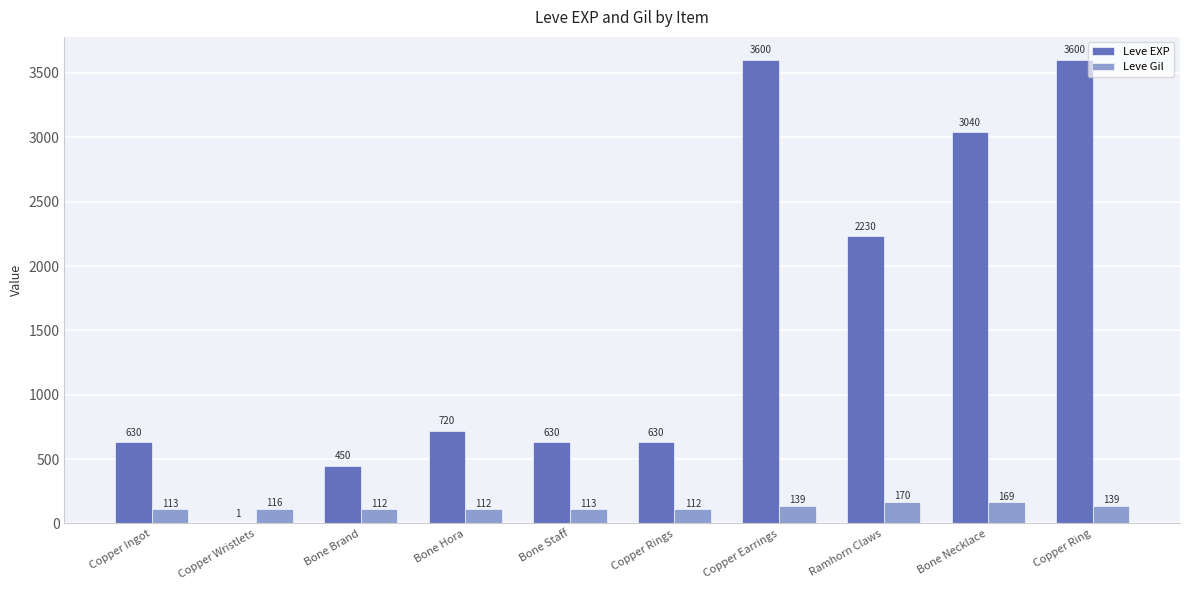

Reading left to right, transcribe all the data shown in this chart.

Leve EXP: Copper Ingot=630	Copper Wristlets=1	Bone Brand=450	Bone Hora=720	Bone Staff=630	Copper Rings=630	Copper Earrings=3600	Ramhorn Claws=2230	Bone Necklace=3040	Copper Ring=3600
Leve Gil: Copper Ingot=113	Copper Wristlets=116	Bone Brand=112	Bone Hora=112	Bone Staff=113	Copper Rings=112	Copper Earrings=139	Ramhorn Claws=170	Bone Necklace=169	Copper Ring=139